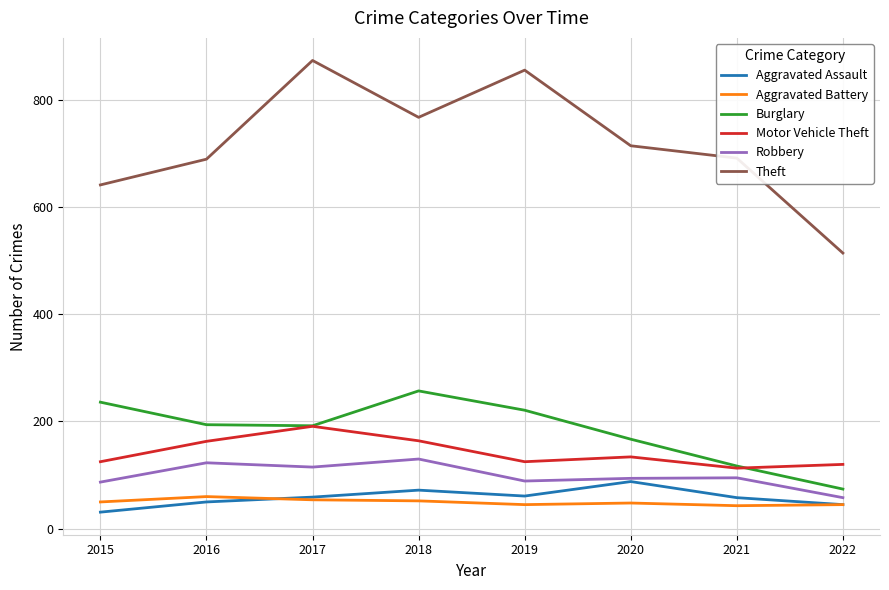

What is the difference between the highest and lowest values at 2022?

469